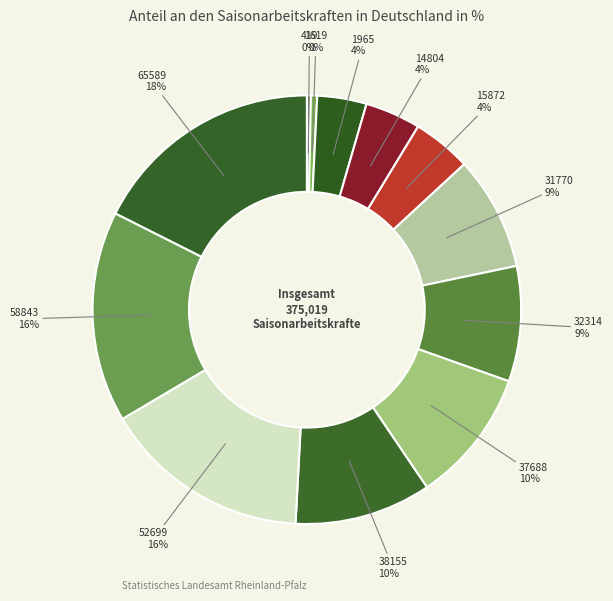

What percentage is the 32314 slice, to the nearest percent?

9%